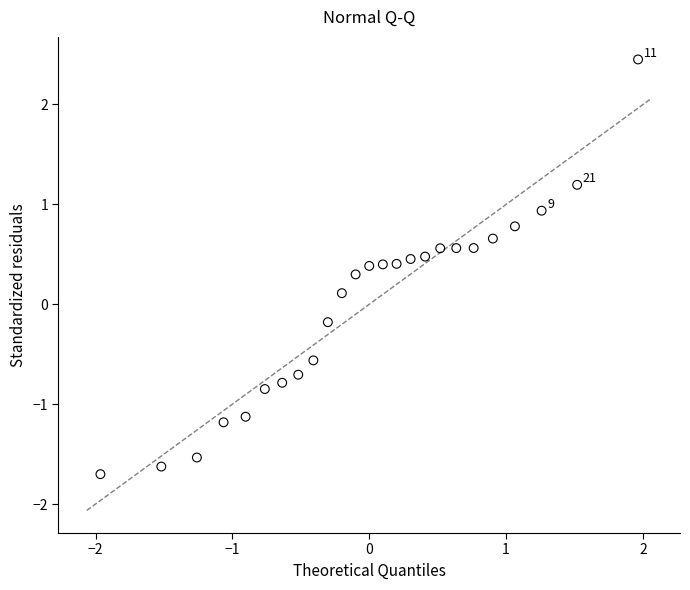

What is the range of Y values (max minus min)?

4.1